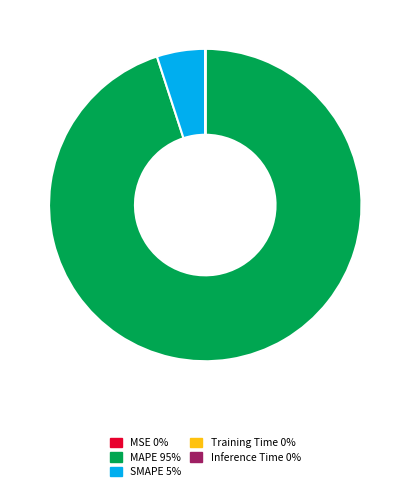

Is there any slice that represents more than half of the pie?

Yes